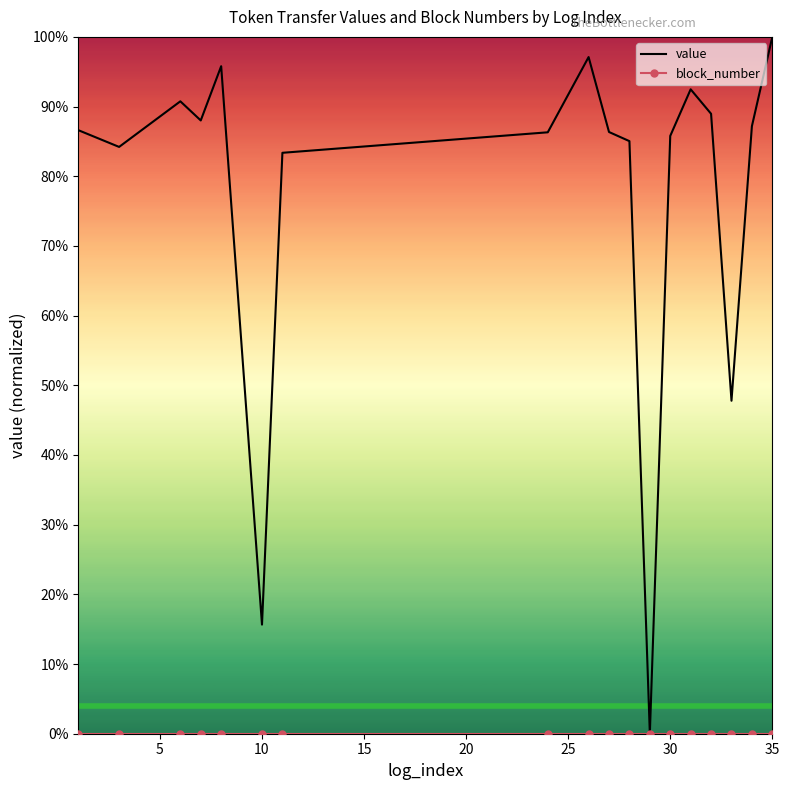

Rank the series by their average value, from highest to lowest.

value, block_number